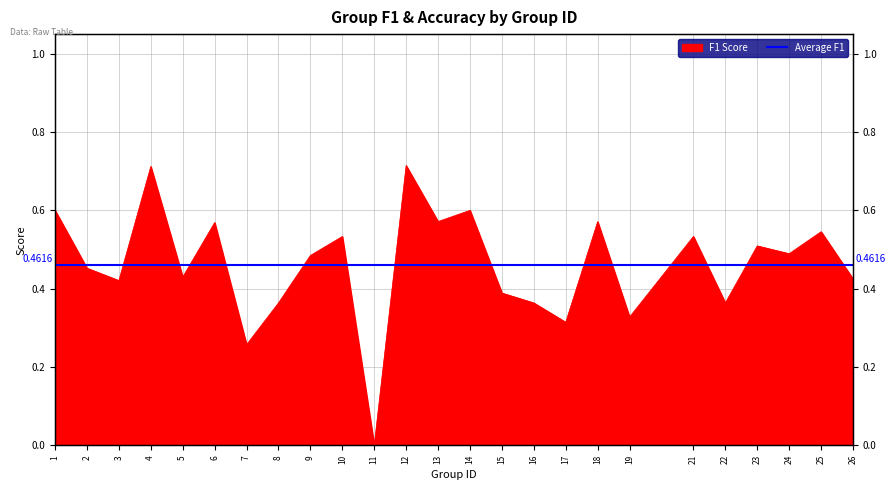

Is it true that the value at 4 is 1.1?

False